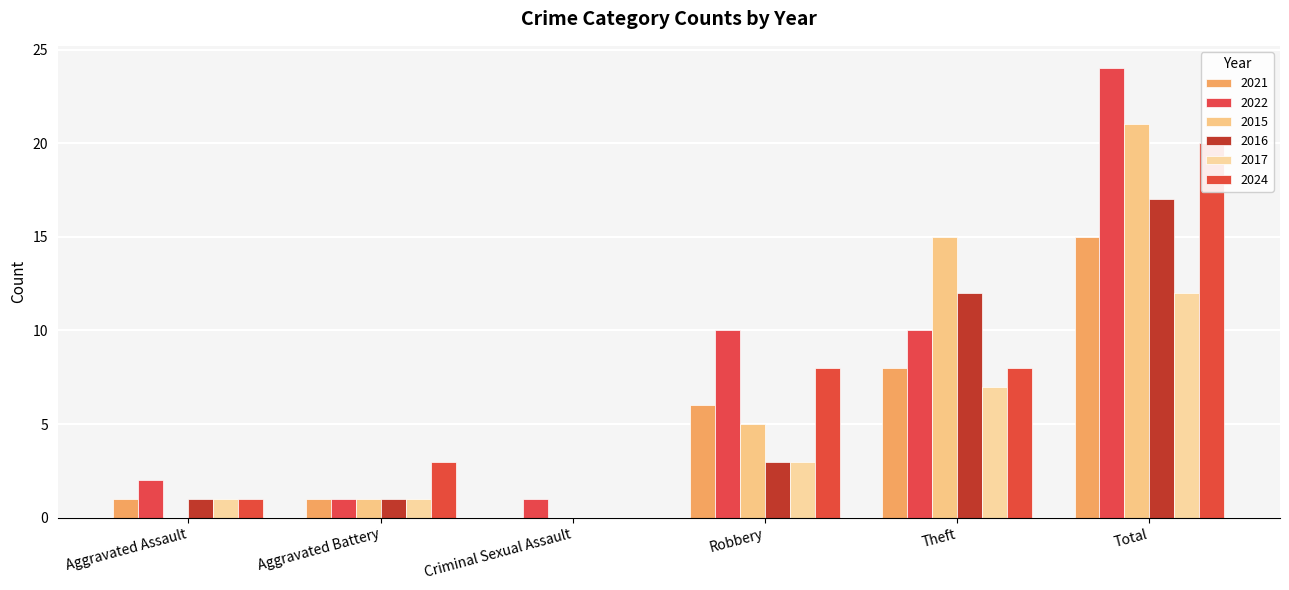

Reading left to right, transcribe all the data shown in this chart.

2021: Aggravated Assault=1	Aggravated Battery=1	Criminal Sexual Assault=0	Robbery=6	Theft=8	Total=15
2022: Aggravated Assault=2	Aggravated Battery=1	Criminal Sexual Assault=1	Robbery=10	Theft=10	Total=24
2015: Aggravated Assault=0	Aggravated Battery=1	Criminal Sexual Assault=0	Robbery=5	Theft=15	Total=21
2016: Aggravated Assault=1	Aggravated Battery=1	Criminal Sexual Assault=0	Robbery=3	Theft=12	Total=17
2017: Aggravated Assault=1	Aggravated Battery=1	Criminal Sexual Assault=0	Robbery=3	Theft=7	Total=12
2024: Aggravated Assault=1	Aggravated Battery=3	Criminal Sexual Assault=0	Robbery=8	Theft=8	Total=20